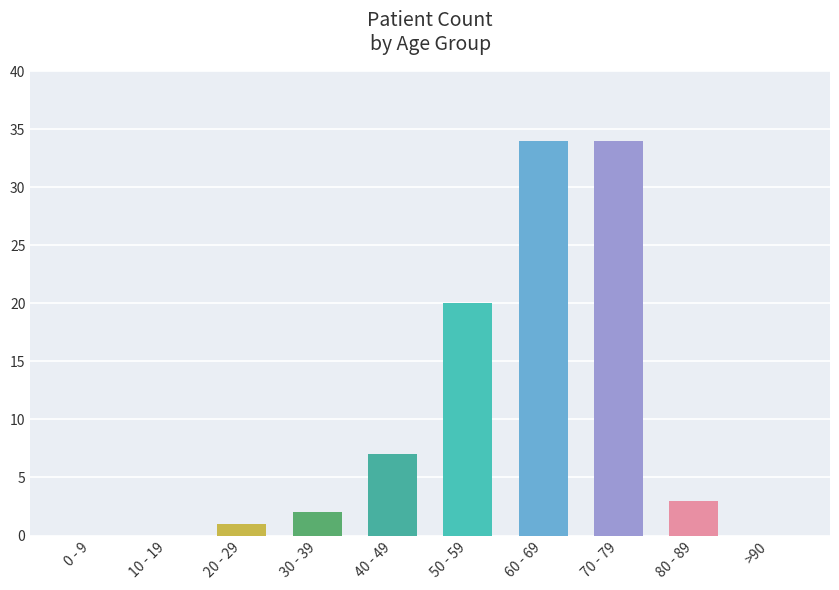

What is the change in value from 10 - 19 to 40 - 49?

+7